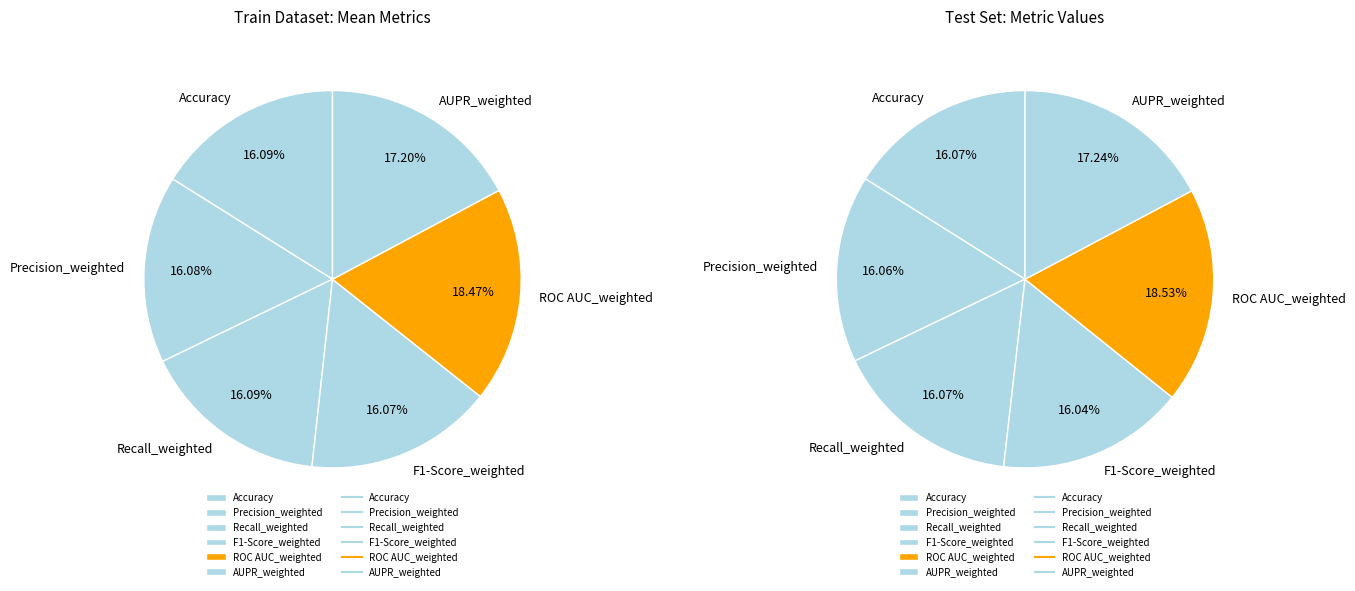

The Accuracy slice represents 22% of the pie. True or false?

False